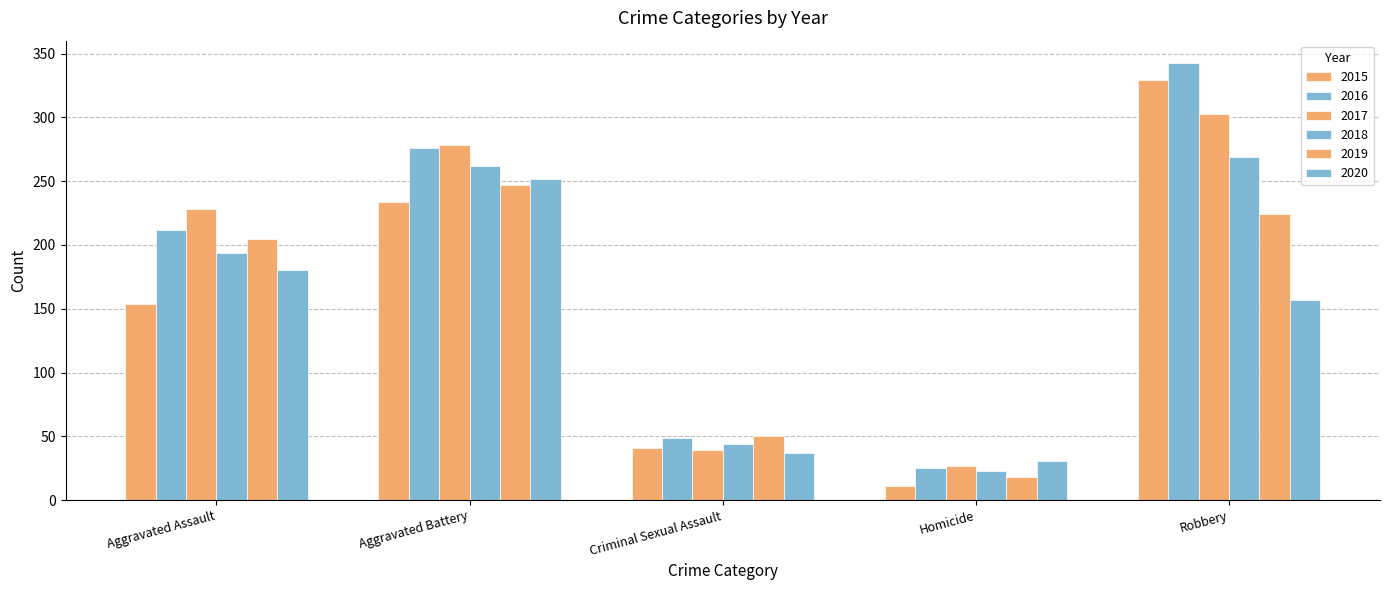

What is the difference between the 2015 values at Robbery and Homicide?

318